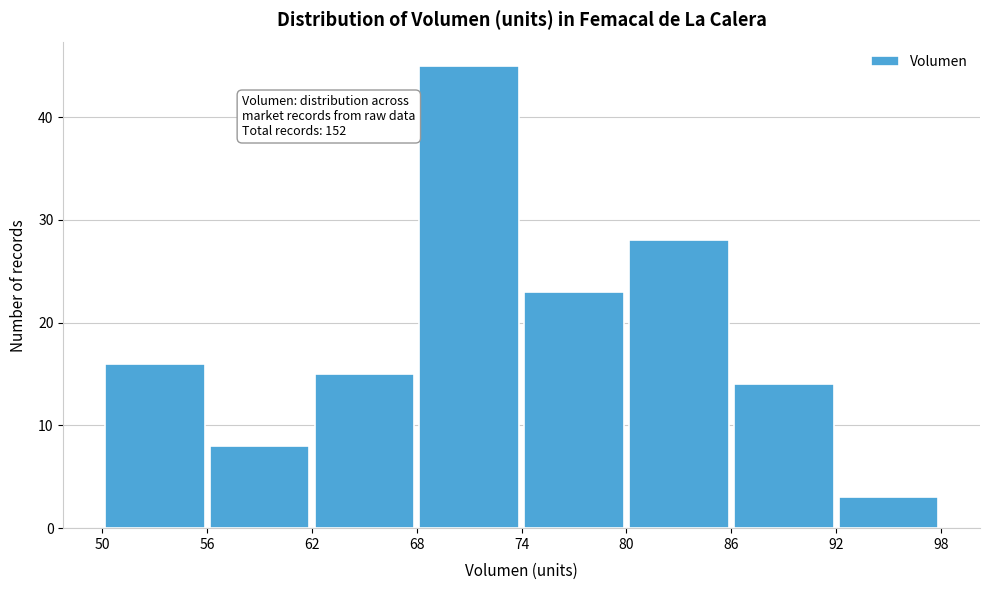

Over which range of the x-axis is the bar tallest?

68 to 74